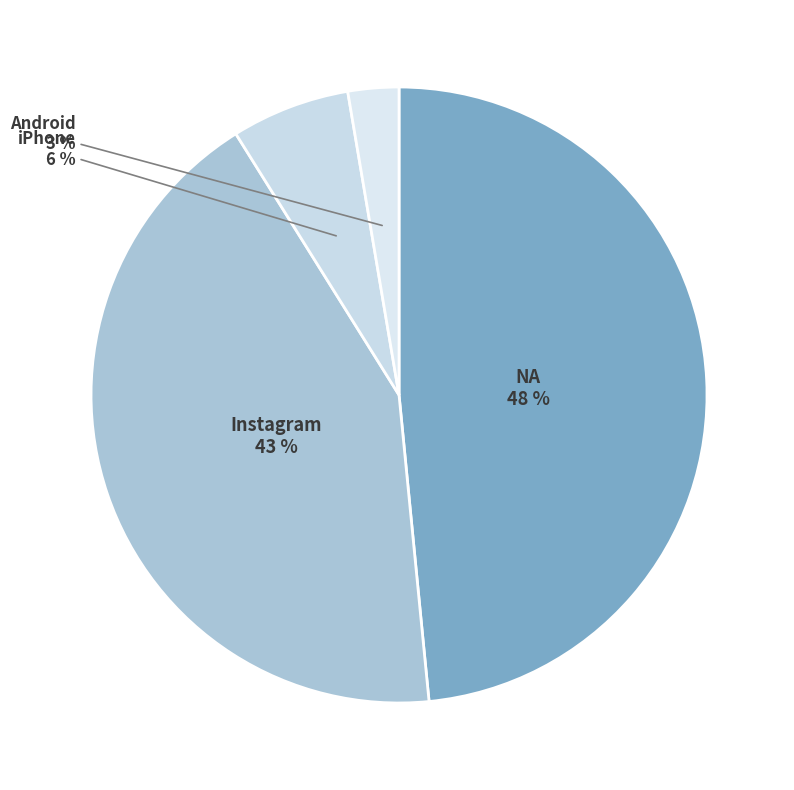

The iPhone slice represents 6% of the pie. True or false?

True